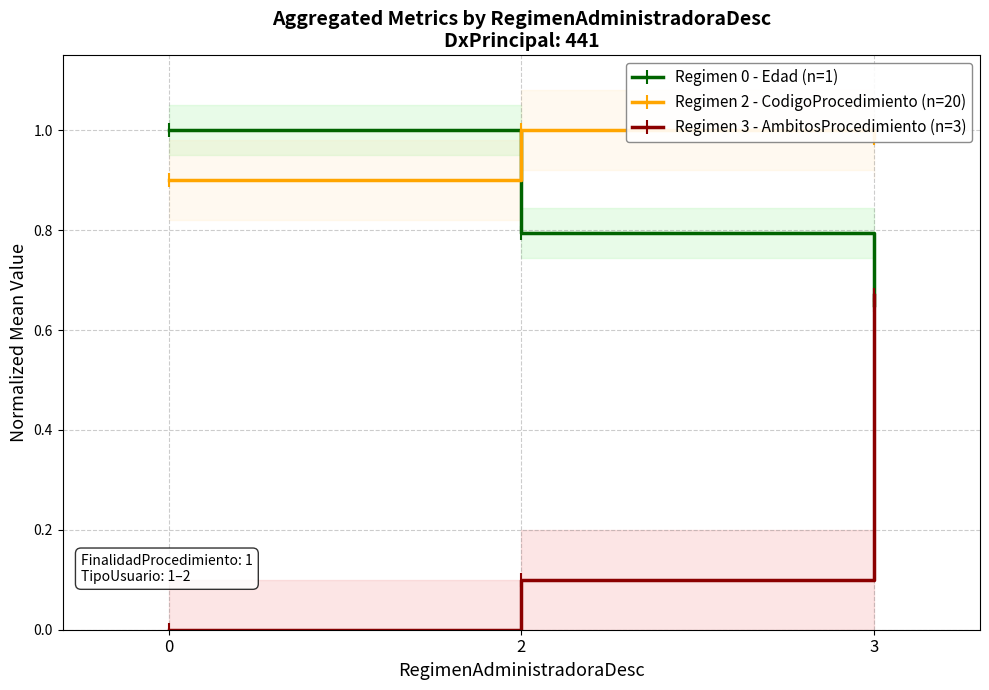

At which category is the sum across all series the highest?

3